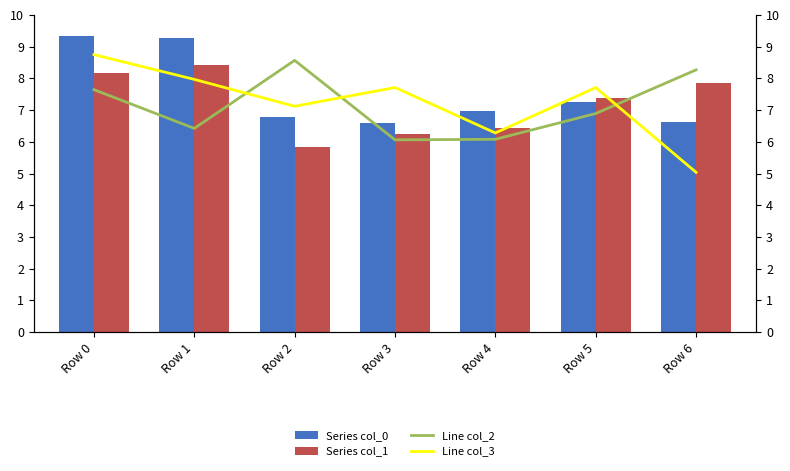

Reading left to right, extract all data points from this chart.

Series col_0: Row 0=9.3	Row 1=9.3	Row 2=6.8	Row 3=6.6	Row 4=7.0	Row 5=7.2	Row 6=6.6
Series col_1: Row 0=8.2	Row 1=8.4	Row 2=5.8	Row 3=6.2	Row 4=6.4	Row 5=7.4	Row 6=7.9
Line col_2: Row 0=7.6	Row 1=6.4	Row 2=8.6	Row 3=6.1	Row 4=6.1	Row 5=6.9	Row 6=8.3
Line col_3: Row 0=8.8	Row 1=8.0	Row 2=7.1	Row 3=7.7	Row 4=6.3	Row 5=7.7	Row 6=5.0